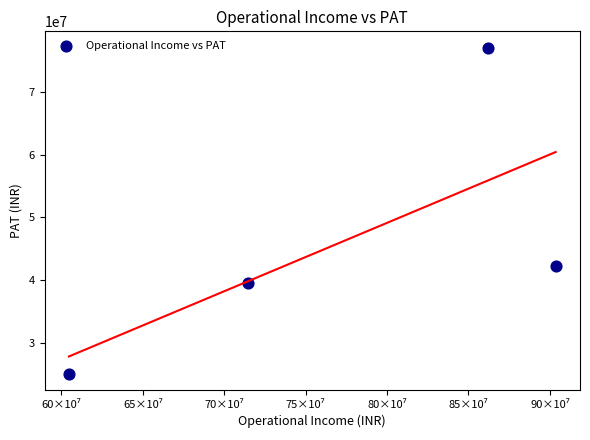

What Y value in the scatter plot is closest to 51095274?

42297759.3